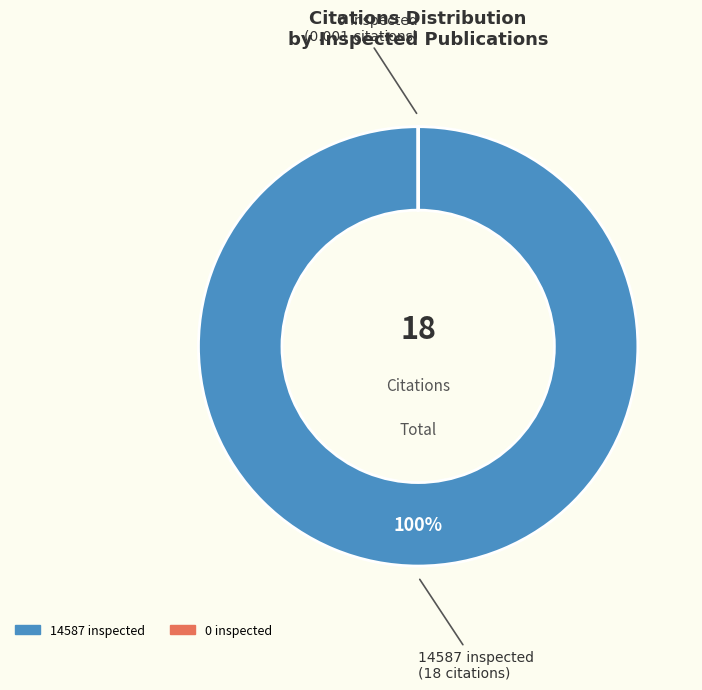

Is there any slice that represents more than half of the pie?

Yes